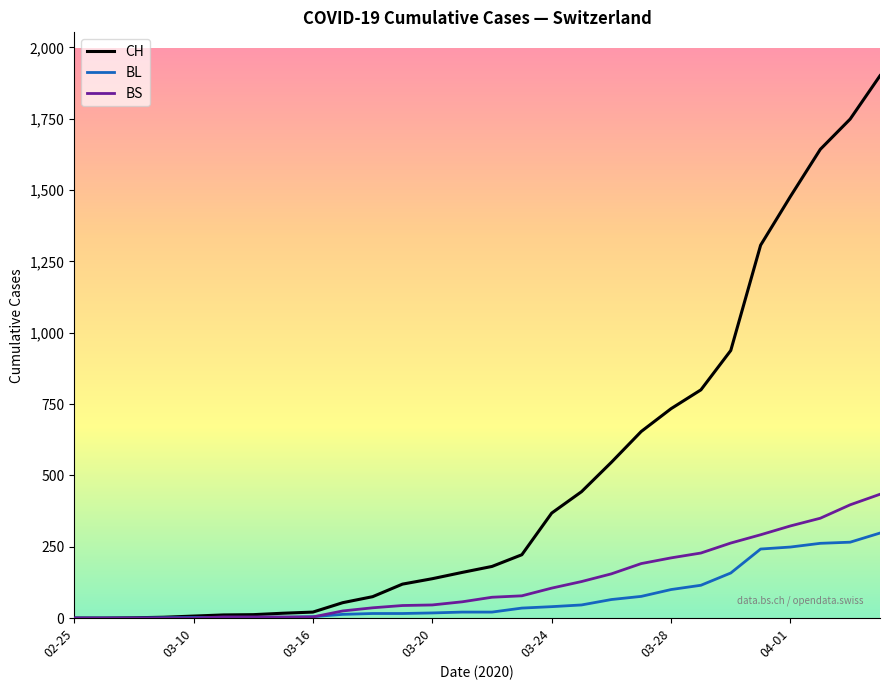

What is the maximum value for BS?

434